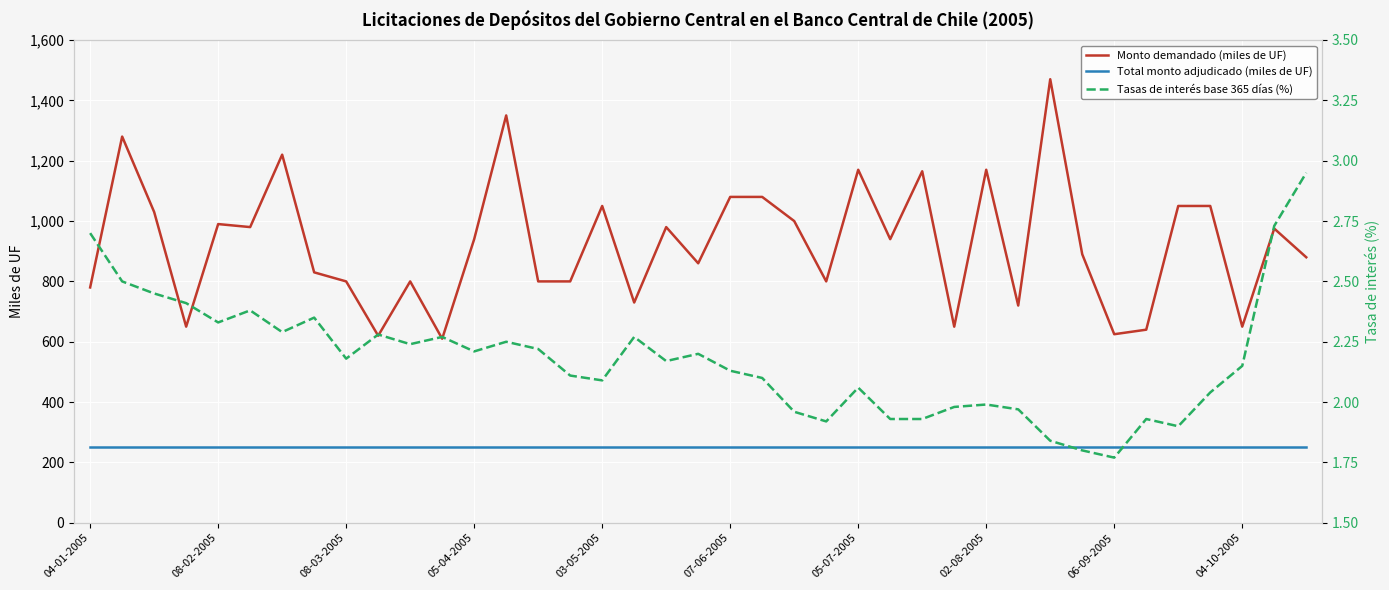

Does the chart display data point markers on the line(s)?

No